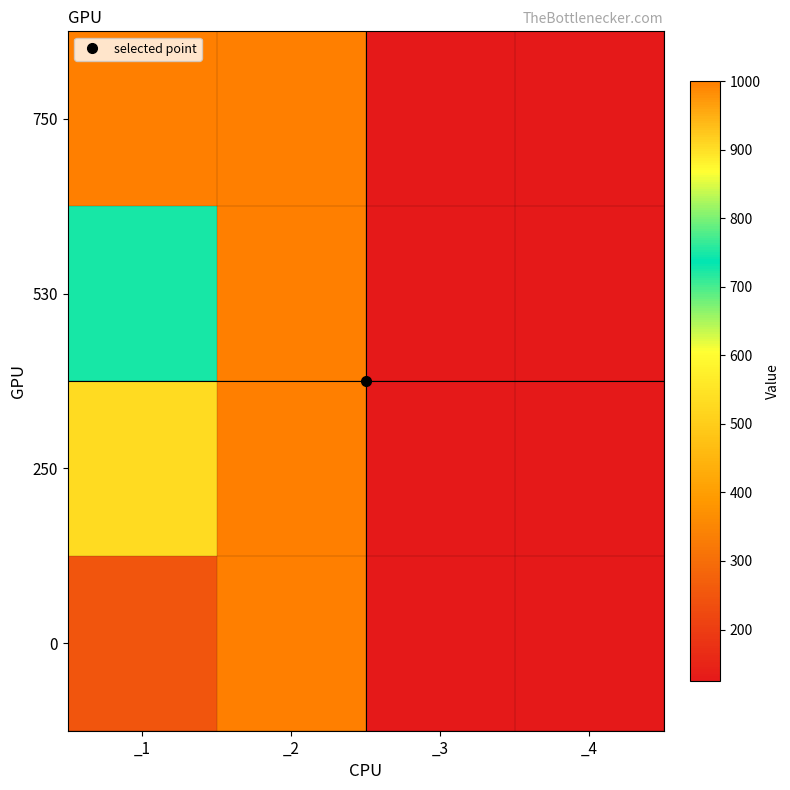

What is the minimum value shown in the chart?

125